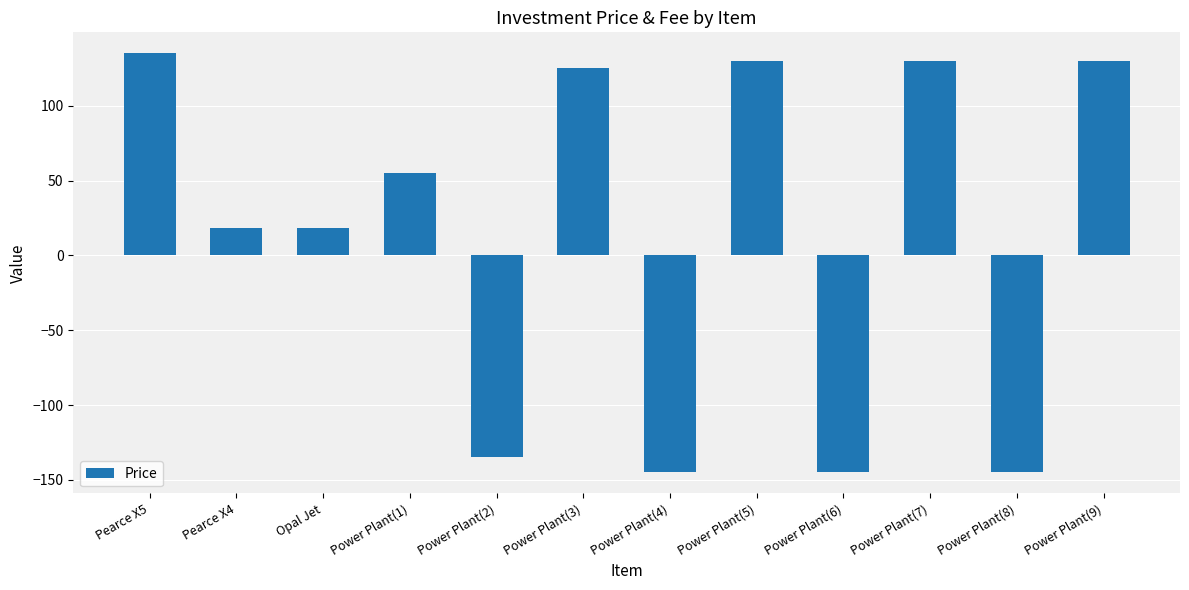

Which has a higher value, Power Plant(9) or Pearce X4?

Power Plant(9)